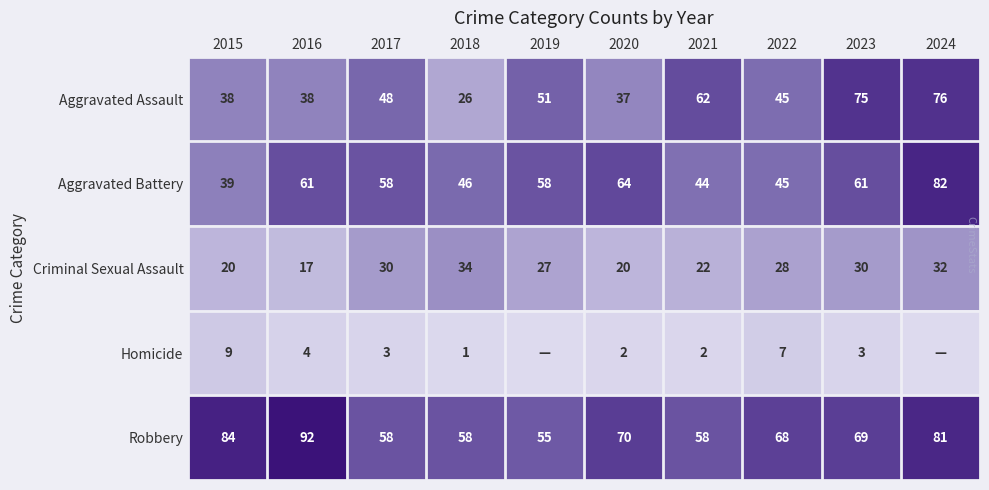

Which has a higher value, 2017 or 2016?

2017